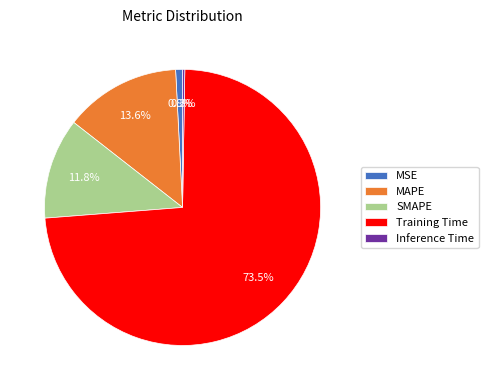

Which category has the biggest portion of the pie?

Training Time